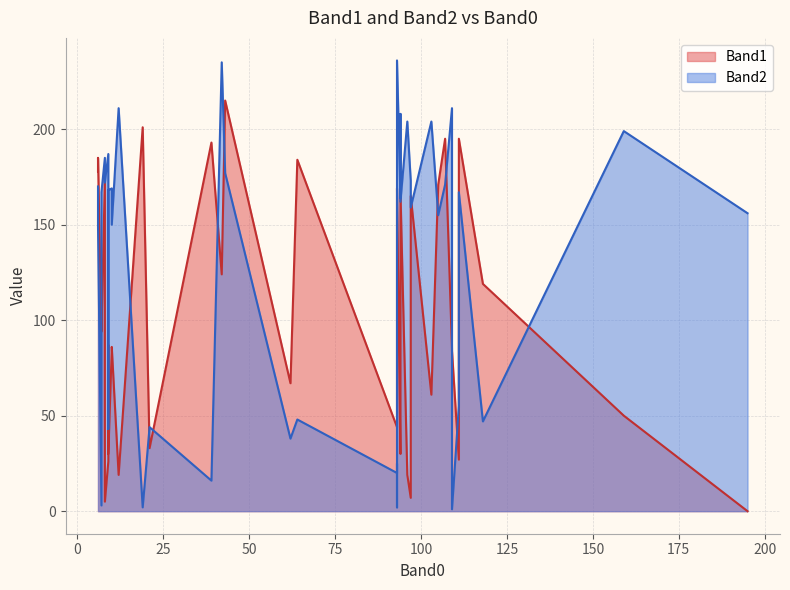

List the series in order of their overall mean, highest first.

Band2, Band1